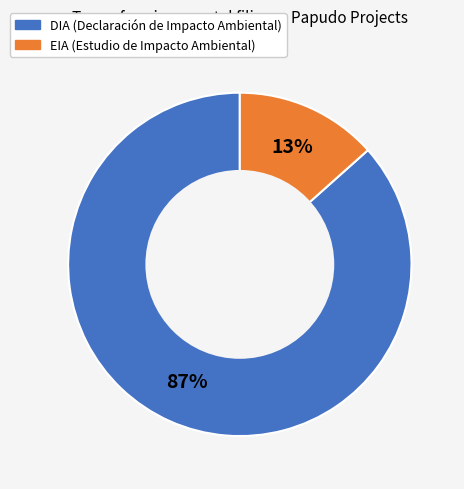

What percentage is the EIA slice, to the nearest percent?

13%